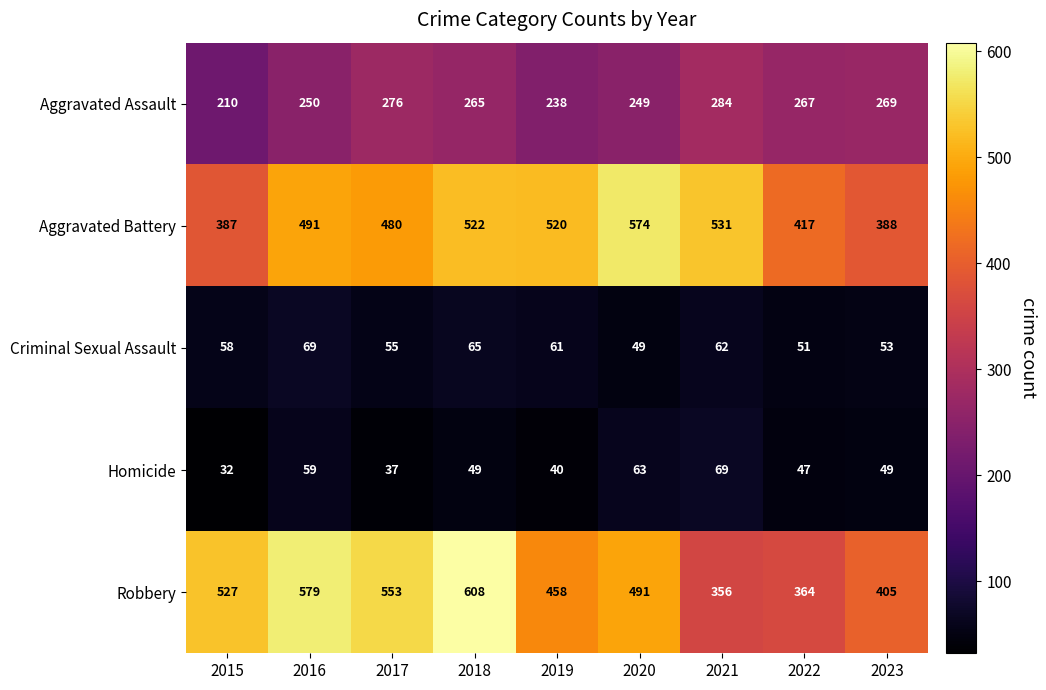

List the labels in order of Aggravated Assault value, largest first.

2021, 2017, 2023, 2022, 2018, 2016, 2020, 2019, 2015